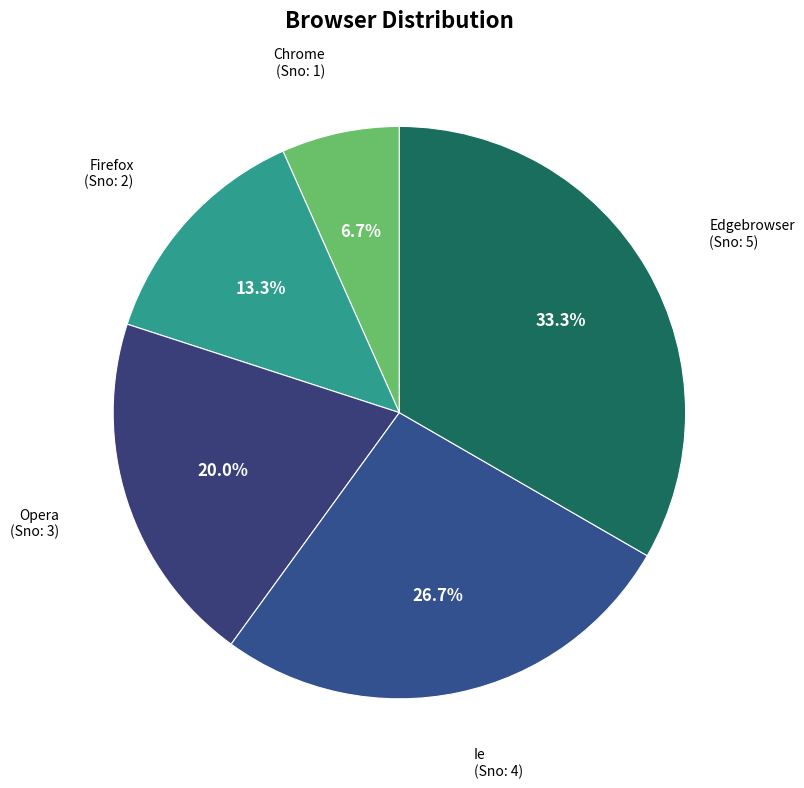

To the nearest percent, what portion does Opera represent?

20%